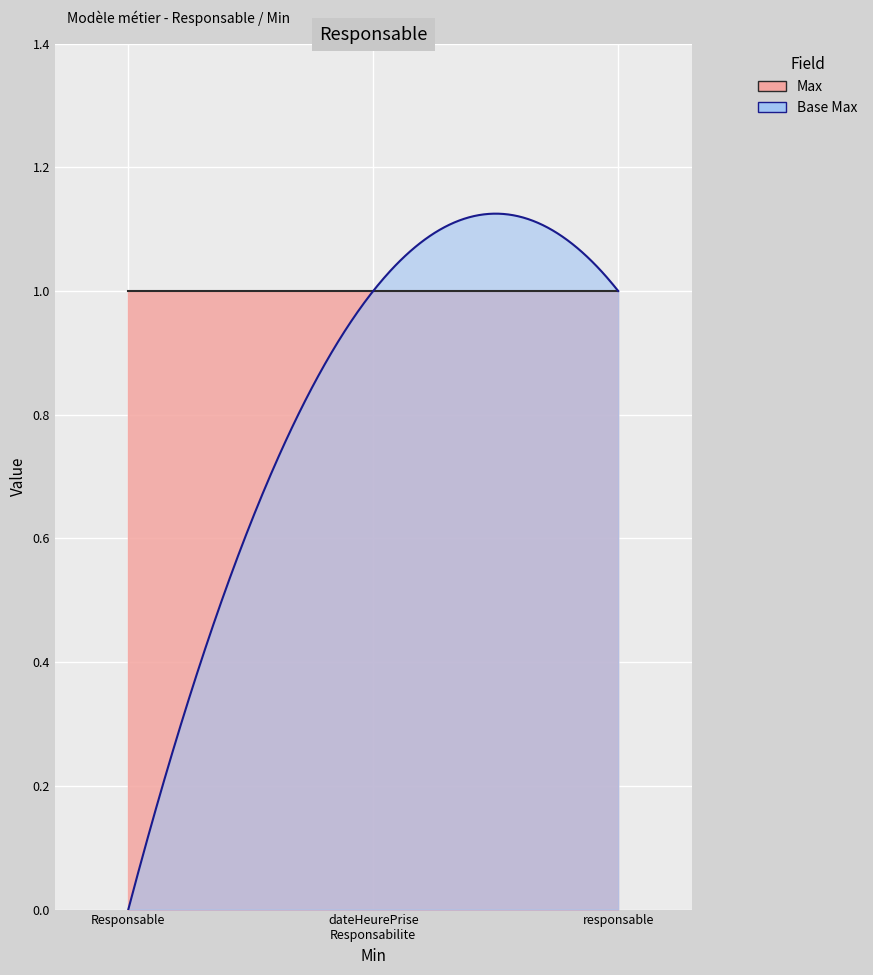

How many distinct data groups are displayed?

2